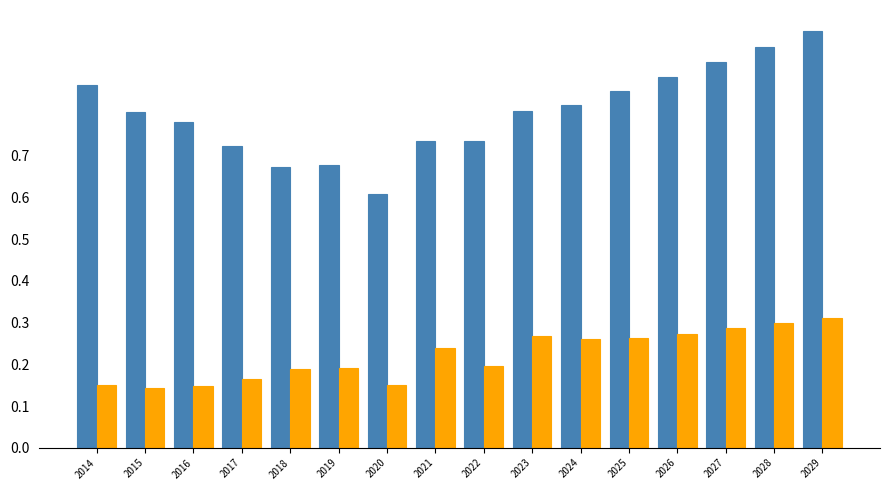

At which category is the sum across all series the highest?

2029